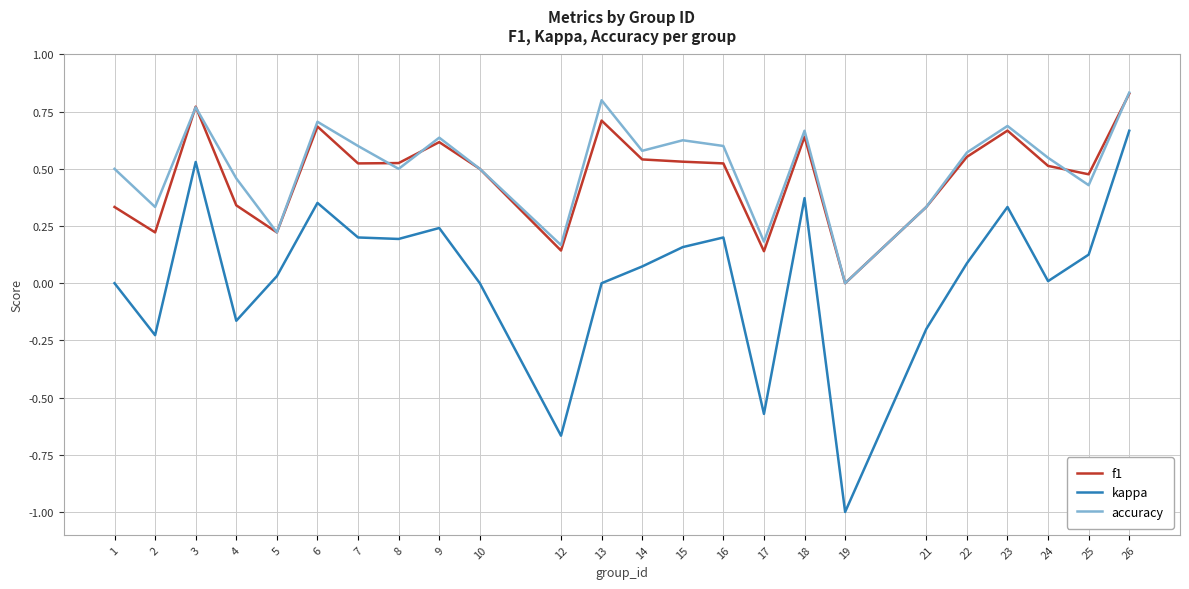

How many values in the f1 series exceed 0?

23